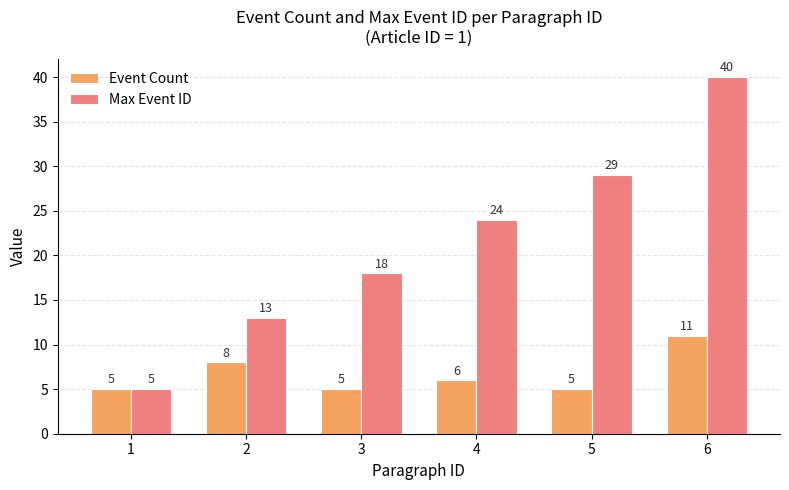

Where does the Event Count series first go above 6?

2